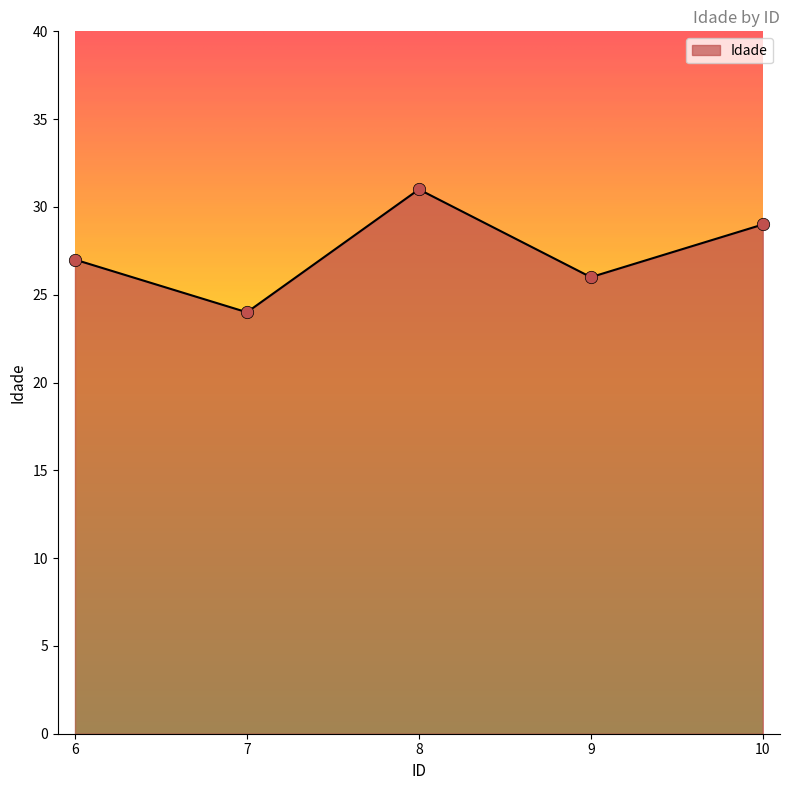

What is the change in value from 6 to 10?

+2